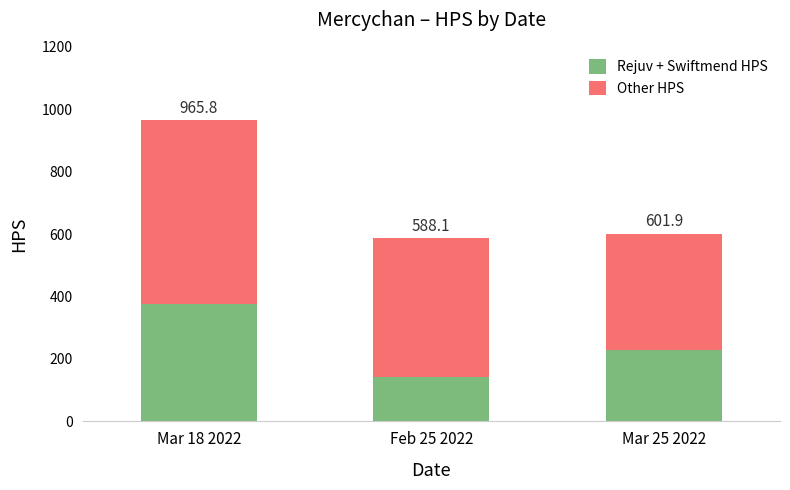

How many bars are there in total?

3